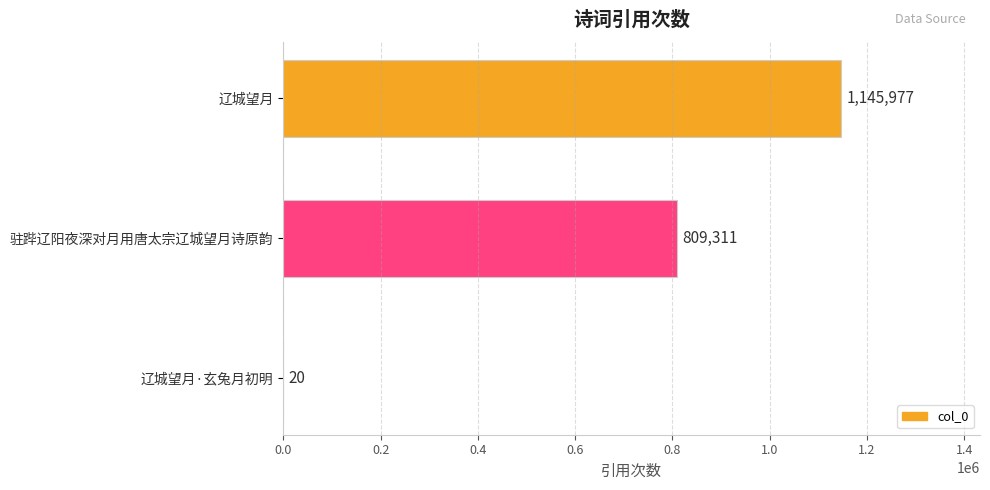

Count the number of categories in the chart.

3